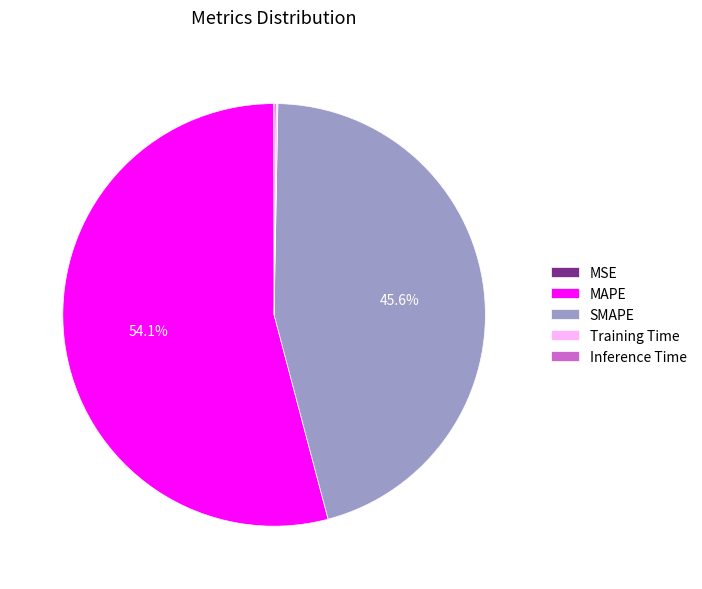

Is the sum of SMAPE and MAPE greater than half?

Yes